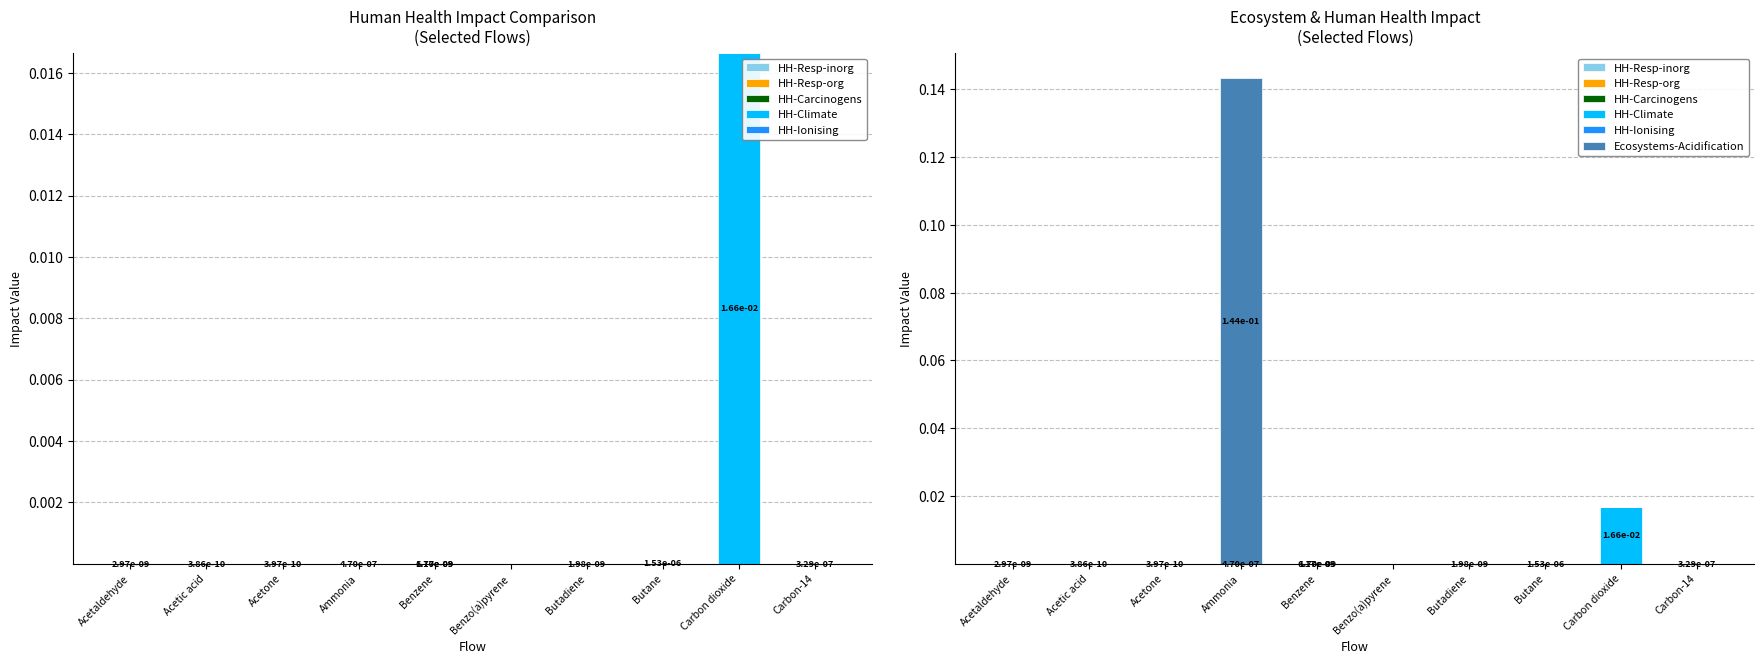

What are all the series names shown in the legend?

HH-Resp-inorg, HH-Resp-org, HH-Carcinogens, HH-Climate, HH-Ionising, Ecosystems-Acidification